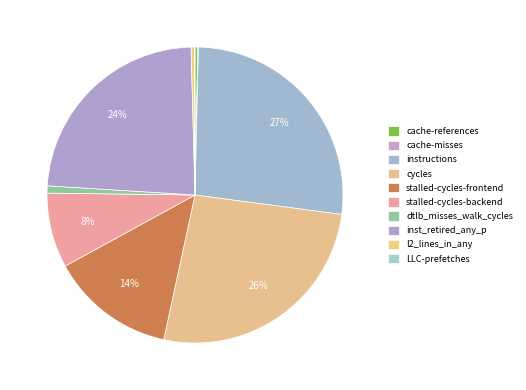

Which slice is the smallest?

LLC-prefetches